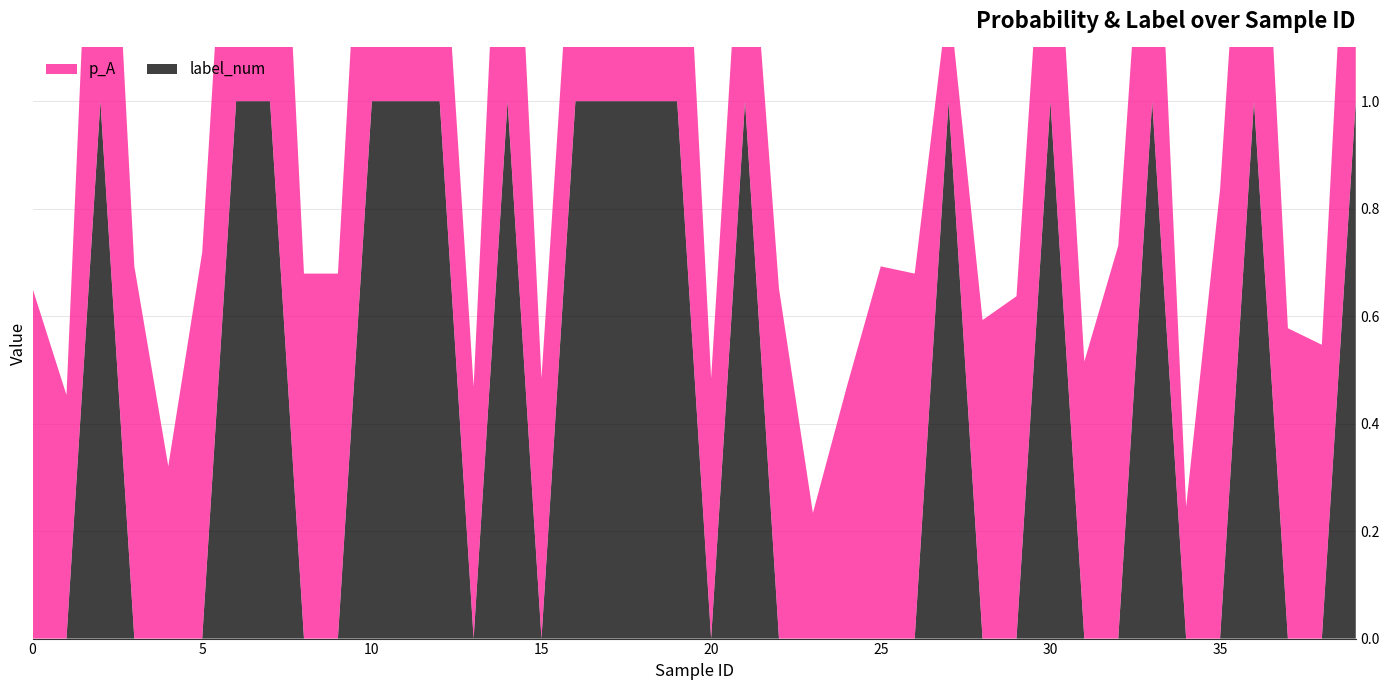

Reading right to left, list all the values displayed in this chart.

p_A: 0.7	0.5	0.6	0.8	0.8	0.2	0.7	0.7	0.5	0.6	0.6	0.6	0.2	0.7	0.7	0.5	0.2	0.7	0.5	0.5	0.7	0.2	0.7	0.5	0.5	0.8	0.5	0.5	0.3	0.8	0.7	0.7	1.0	0.7	0.7	0.3	0.7	0.9	0.5	0.7
label_num: 1.0	0.0	0.0	1.0	0.0	0.0	1.0	0.0	0.0	1.0	0.0	0.0	1.0	0.0	0.0	0.0	0.0	0.0	1.0	0.0	1.0	1.0	1.0	1.0	0.0	1.0	0.0	1.0	1.0	1.0	0.0	0.0	1.0	1.0	0.0	0.0	0.0	1.0	0.0	0.0